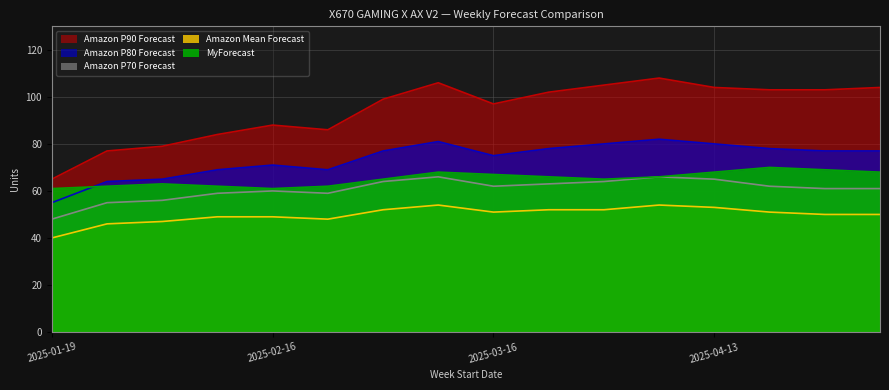

What is the highest value of the Amazon P90 Forecast series?

108